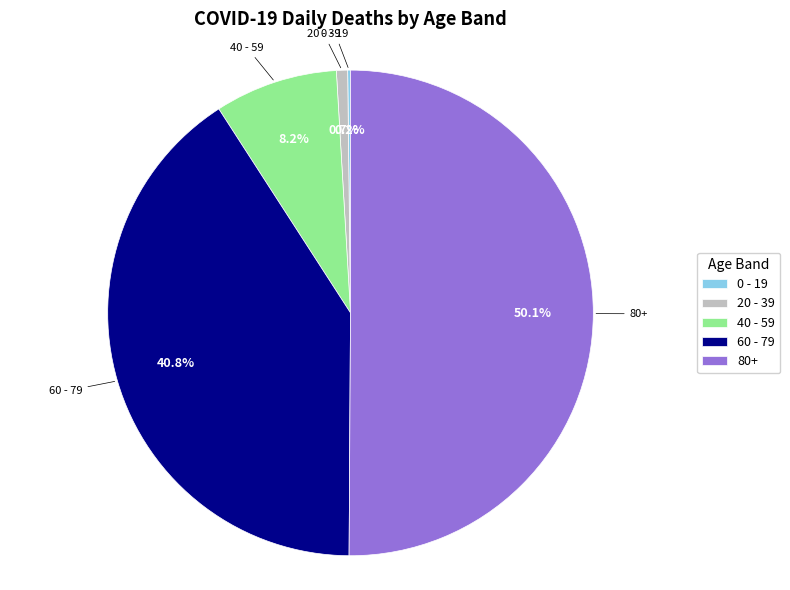

Which slice represents more than half of the pie?

80+